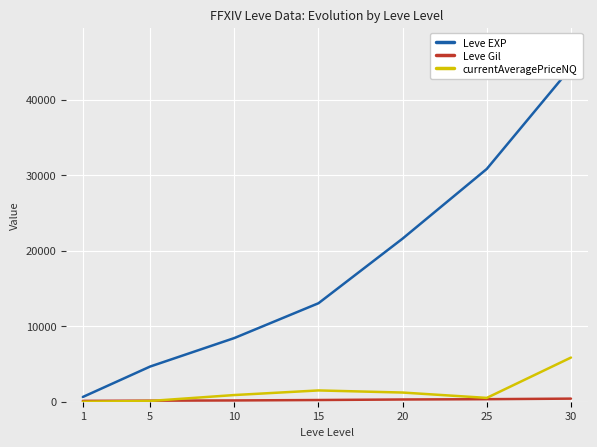

What are all the series names shown in the legend?

Leve EXP, Leve Gil, currentAveragePriceNQ